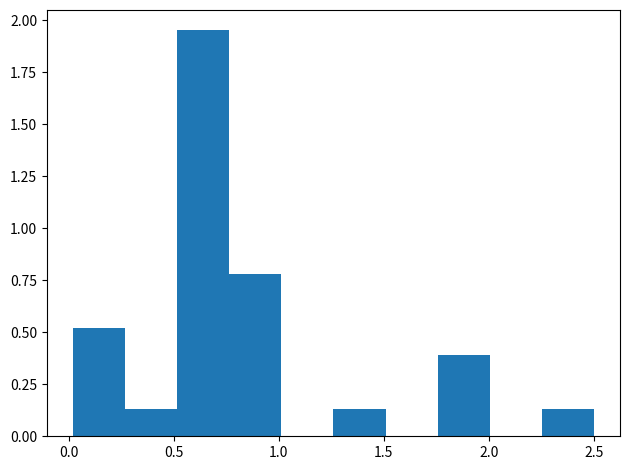

Reading left to right, list every bar in this chart as the range it spans on the x-axis followed by its height. Neither the bar edges nor the heights are printed on the chart, so give them approximately, as read against the axes.

0.00 to 0.25: 0.50
0.25 to 0.50: 0.15
0.50 to 0.75: 1.95
0.75 to 1.00: 0.80
1.00 to 1.25: 0
1.25 to 1.50: 0.15
1.50 to 1.75: 0
1.75 to 2.00: 0.40
2.00 to 2.25: 0
2.25 to 2.50: 0.15